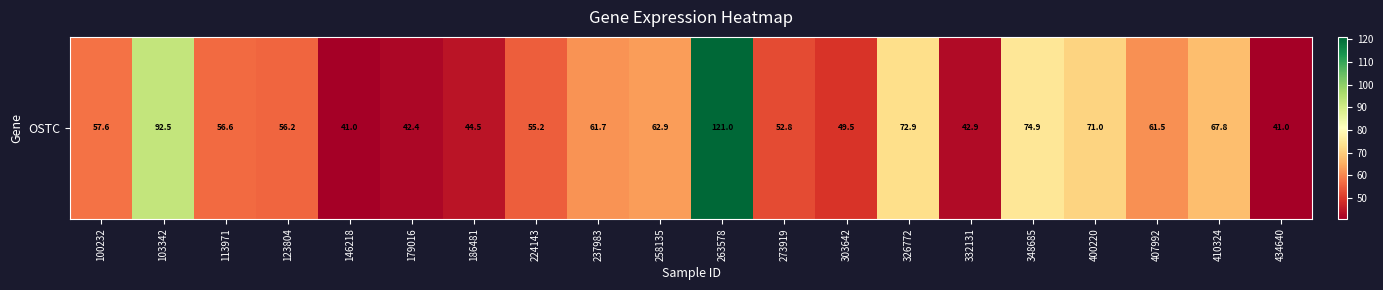

List the labels in order of value, smallest first.

434640, 146218, 179016, 332131, 186481, 303642, 273919, 224143, 123804, 113971, 100232, 407992, 237983, 258135, 410324, 400220, 326772, 348685, 103342, 263578